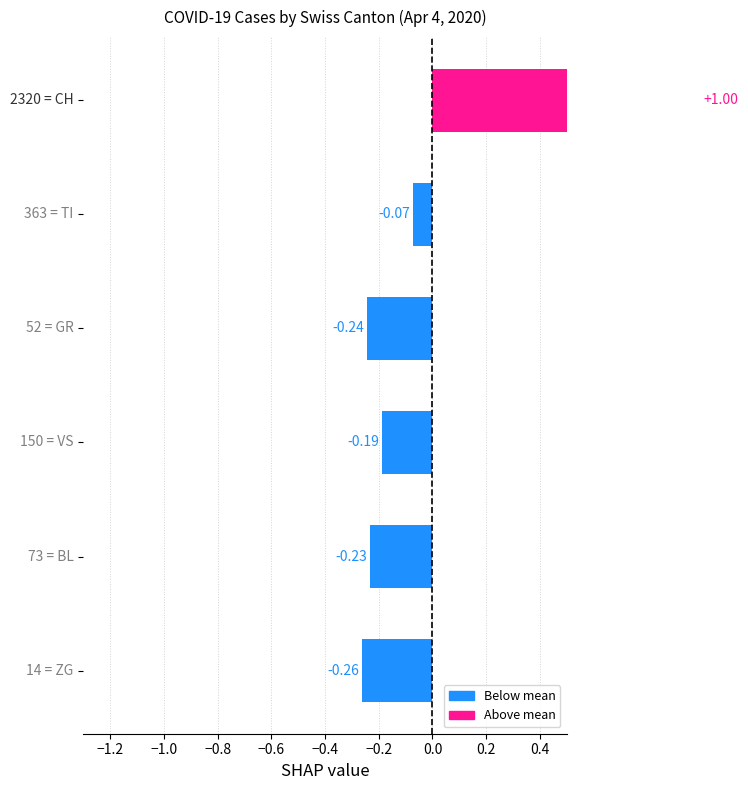

Does the chart contain stacked bars?

No